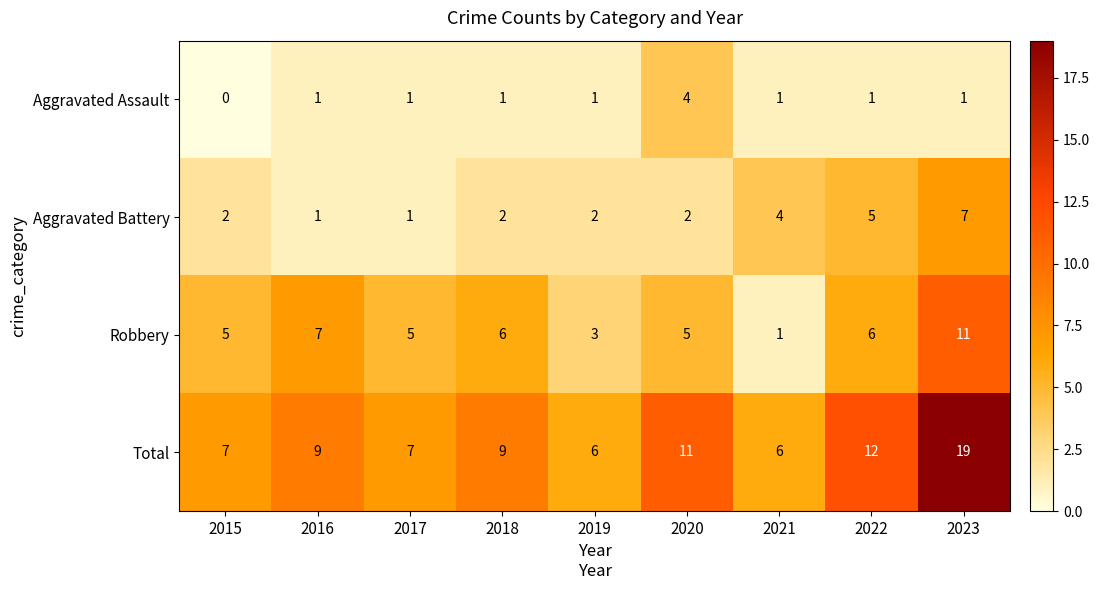

What is the difference between the maximum and second lowest values in the Robbery series?

8